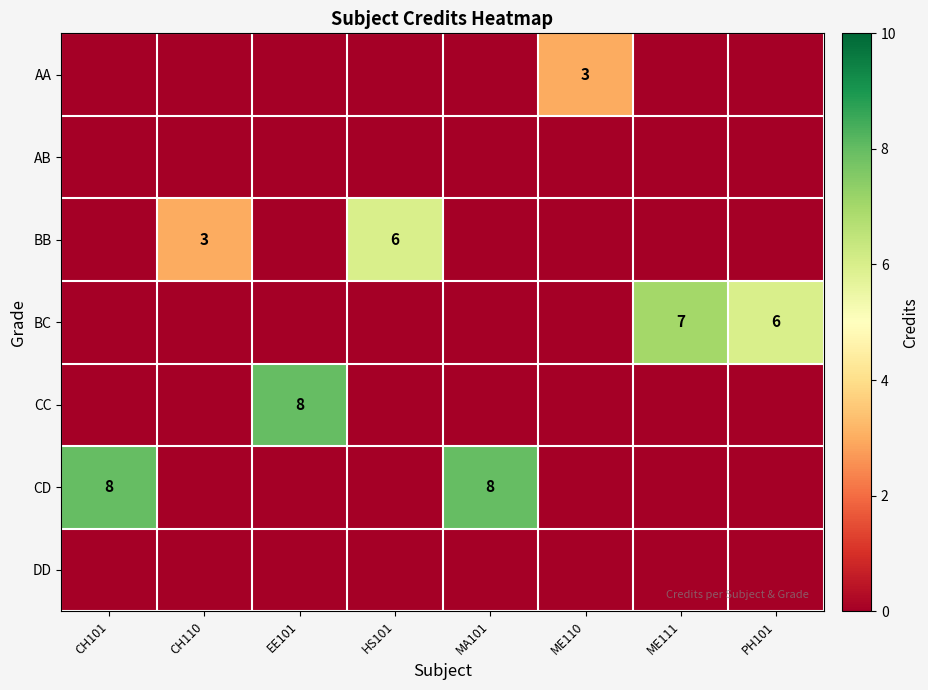

Rank the series by their maximum value, from highest to lowest.

CC, CD, BC, BB, AA, AB, DD